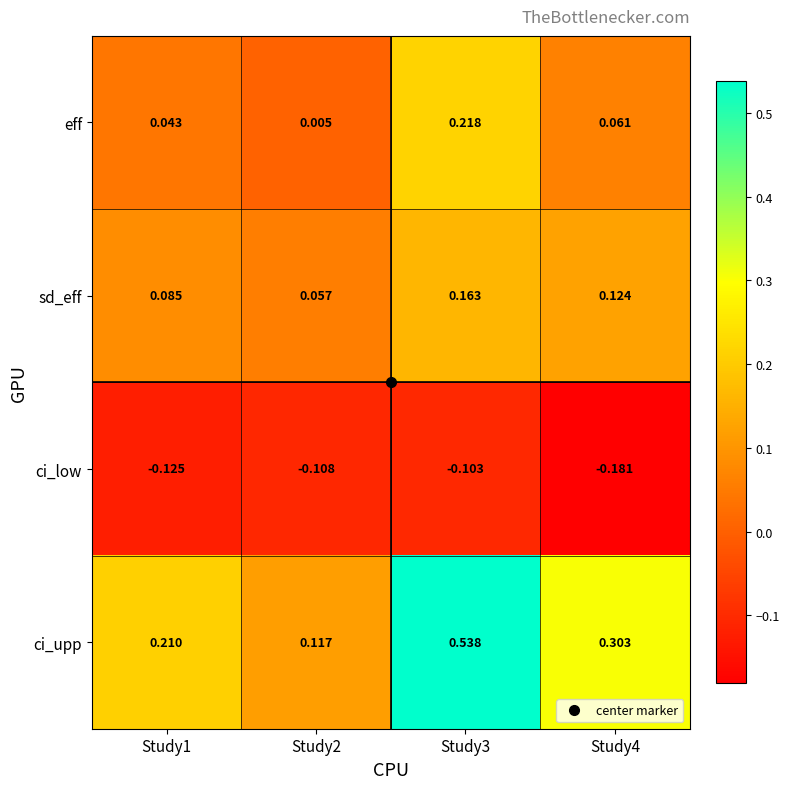

Is the value of ci_low at Study2 greater than the value of ci_upp at Study2?

No